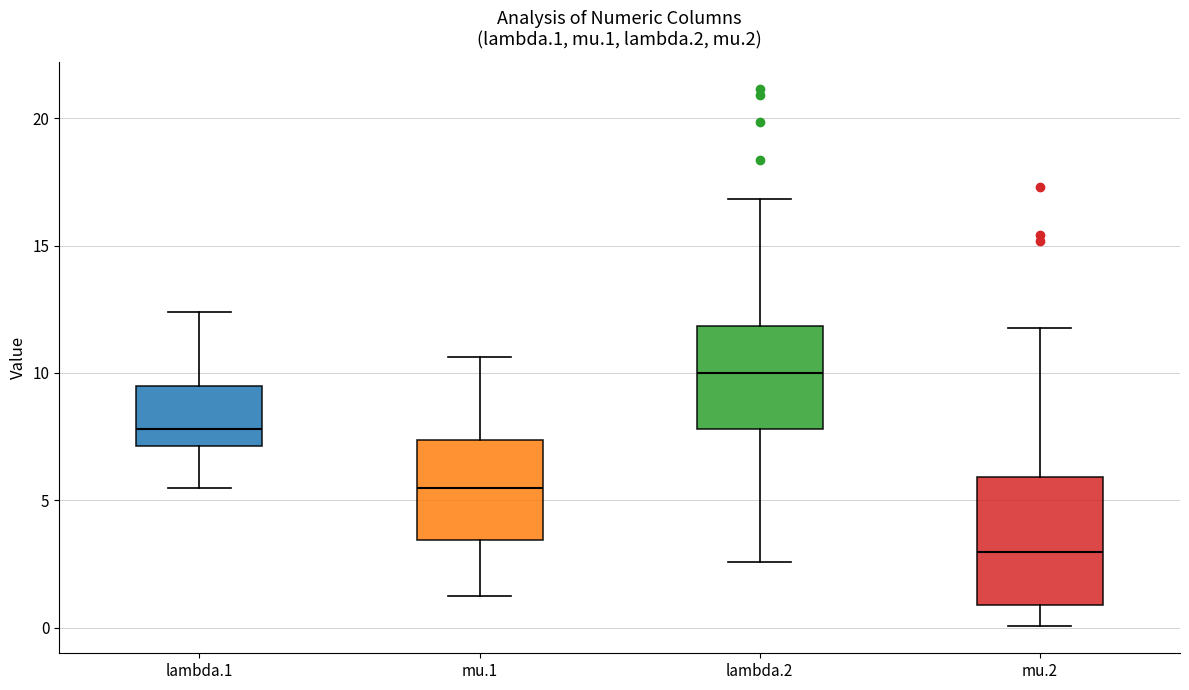

Which box is the tallest, from its lower edge to its upper edge?

mu.2